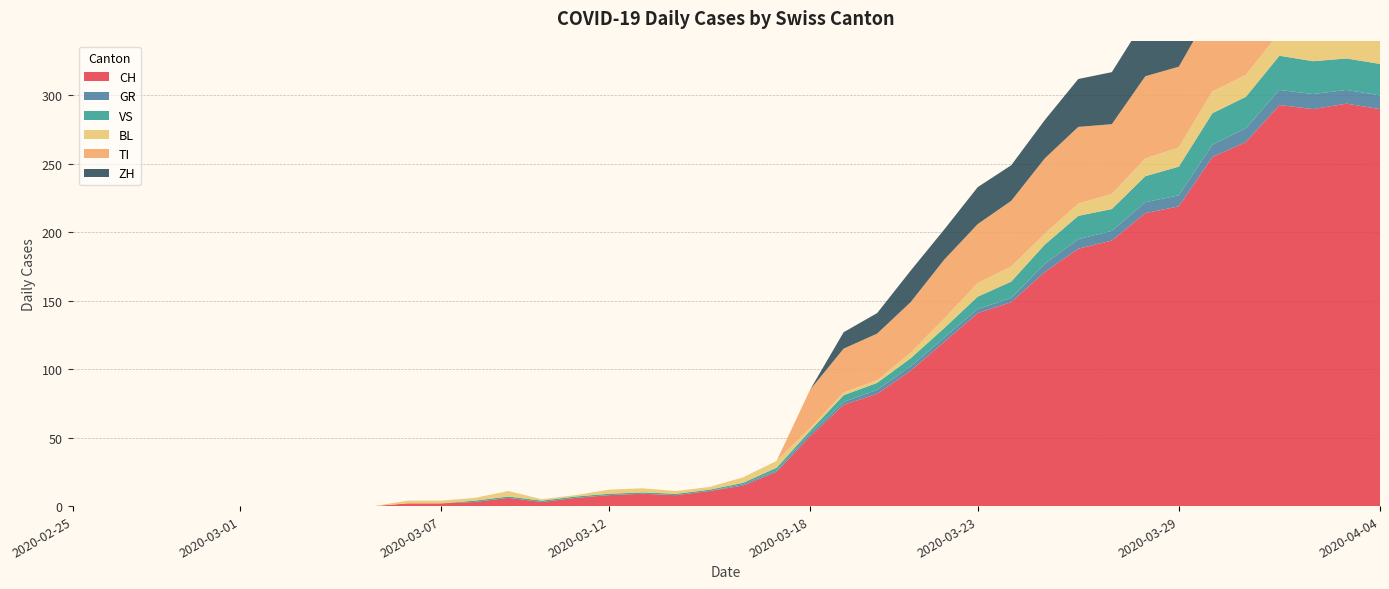

Reading left to right, transcribe all the data shown in this chart.

CH: 2020-02-25=0	2020-02-26=0	2020-02-27=0	2020-02-28=0	2020-02-29=0	2020-03-01=0	2020-03-02=0	2020-03-03=0	2020-03-04=0	2020-03-05=0	2020-03-06=2	2020-03-07=2	2020-03-08=3	2020-03-09=6	2020-03-10=3	2020-03-11=6	2020-03-12=8	2020-03-13=9	2020-03-14=8	2020-03-15=11	2020-03-16=15	2020-03-17=25	2020-03-18=51	2020-03-19=74	2020-03-20=82	2020-03-21=99	2020-03-22=120	2020-03-23=141	2020-03-24=149	2020-03-25=171	2020-03-26=188	2020-03-27=194	2020-03-28=214	2020-03-29=219	2020-03-30=255	2020-03-31=266	2020-04-01=293	2020-04-02=290	2020-04-03=294	2020-04-04=290
GR: 2020-02-25=0	2020-02-26=0	2020-02-27=0	2020-02-28=0	2020-02-29=0	2020-03-01=0	2020-03-02=0	2020-03-03=0	2020-03-04=0	2020-03-05=0	2020-03-06=0	2020-03-07=0	2020-03-08=0	2020-03-09=0	2020-03-10=0	2020-03-11=0	2020-03-12=0	2020-03-13=0	2020-03-14=0	2020-03-15=0	2020-03-16=1	2020-03-17=1	2020-03-18=2	2020-03-19=2	2020-03-20=3	2020-03-21=3	2020-03-22=3	2020-03-23=3	2020-03-24=3	2020-03-25=6	2020-03-26=7	2020-03-27=7	2020-03-28=8	2020-03-29=8	2020-03-30=9	2020-03-31=10	2020-04-01=11	2020-04-02=11	2020-04-03=10	2020-04-04=10
VS: 2020-02-25=0	2020-02-26=0	2020-02-27=0	2020-02-28=0	2020-02-29=0	2020-03-01=0	2020-03-02=0	2020-03-03=0	2020-03-04=0	2020-03-05=0	2020-03-06=0	2020-03-07=0	2020-03-08=1	2020-03-09=1	2020-03-10=1	2020-03-11=1	2020-03-12=1	2020-03-13=1	2020-03-14=1	2020-03-15=1	2020-03-16=1	2020-03-17=2	2020-03-18=2	2020-03-19=5	2020-03-20=5	2020-03-21=6	2020-03-22=7	2020-03-23=9	2020-03-24=12	2020-03-25=14	2020-03-26=17	2020-03-27=16	2020-03-28=19	2020-03-29=21	2020-03-30=23	2020-03-31=23	2020-04-01=25	2020-04-02=24	2020-04-03=23	2020-04-04=23
BL: 2020-02-25=0	2020-02-26=0	2020-02-27=0	2020-02-28=0	2020-02-29=0	2020-03-01=0	2020-03-02=0	2020-03-03=0	2020-03-04=0	2020-03-05=0	2020-03-06=2	2020-03-07=2	2020-03-08=2	2020-03-09=4	2020-03-10=1	2020-03-11=1	2020-03-12=3	2020-03-13=3	2020-03-14=2	2020-03-15=2	2020-03-16=4	2020-03-17=5	2020-03-18=2	2020-03-19=2	2020-03-20=2	2020-03-21=4	2020-03-22=7	2020-03-23=10	2020-03-24=11	2020-03-25=8	2020-03-26=9	2020-03-27=11	2020-03-28=13	2020-03-29=14	2020-03-30=16	2020-03-31=16	2020-04-01=17	2020-04-02=18	2020-04-03=18	2020-04-04=17
TI: 2020-02-25=0	2020-02-26=0	2020-02-27=0	2020-02-28=0	2020-02-29=0	2020-03-01=0	2020-03-02=0	2020-03-03=0	2020-03-04=0	2020-03-05=0	2020-03-06=0	2020-03-07=0	2020-03-08=0	2020-03-09=0	2020-03-10=0	2020-03-11=0	2020-03-12=0	2020-03-13=0	2020-03-14=0	2020-03-15=0	2020-03-16=0	2020-03-17=0	2020-03-18=28	2020-03-19=32	2020-03-20=34	2020-03-21=37	2020-03-22=43	2020-03-23=43	2020-03-24=48	2020-03-25=55	2020-03-26=56	2020-03-27=51	2020-03-28=60	2020-03-29=59	2020-03-30=61	2020-03-31=67	2020-04-01=72	2020-04-02=73	2020-04-03=67	2020-04-04=67
ZH: 2020-02-25=0	2020-02-26=0	2020-02-27=0	2020-02-28=0	2020-02-29=0	2020-03-01=0	2020-03-02=0	2020-03-03=0	2020-03-04=0	2020-03-05=0	2020-03-06=0	2020-03-07=0	2020-03-08=0	2020-03-09=0	2020-03-10=0	2020-03-11=0	2020-03-12=0	2020-03-13=0	2020-03-14=0	2020-03-15=0	2020-03-16=0	2020-03-17=0	2020-03-18=0	2020-03-19=12	2020-03-20=15	2020-03-21=23	2020-03-22=22	2020-03-23=27	2020-03-24=26	2020-03-25=28	2020-03-26=35	2020-03-27=38	2020-03-28=42	2020-03-29=46	2020-03-30=46	2020-03-31=50	2020-04-01=54	2020-04-02=53	2020-04-03=57	2020-04-04=59